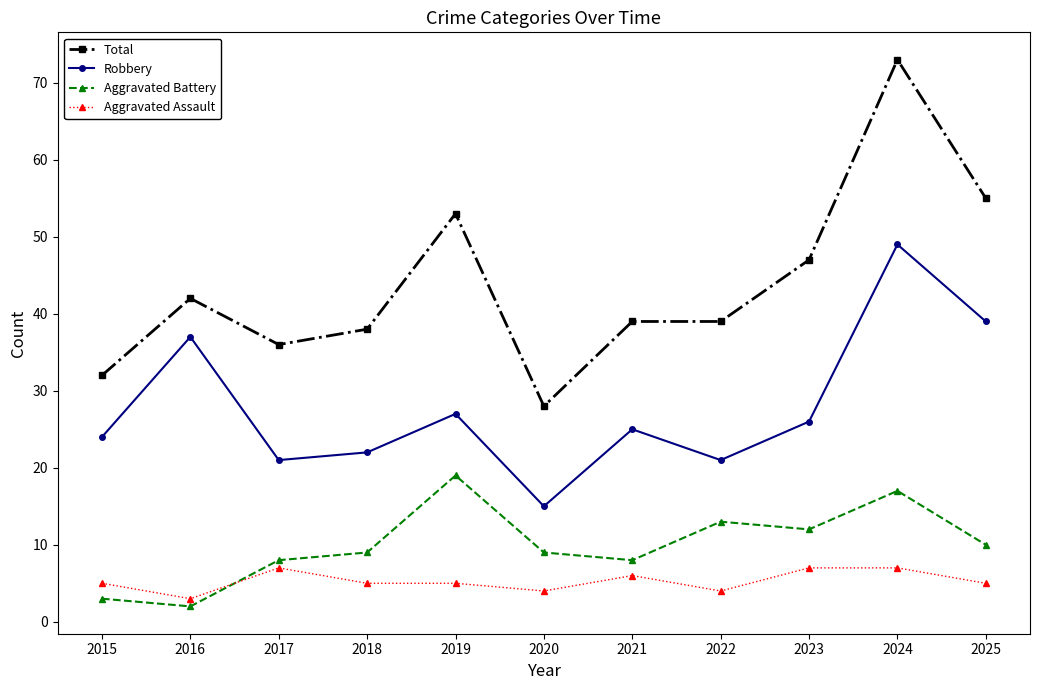

What is the value of the Aggravated Assault point at the 2nd from the left?

3